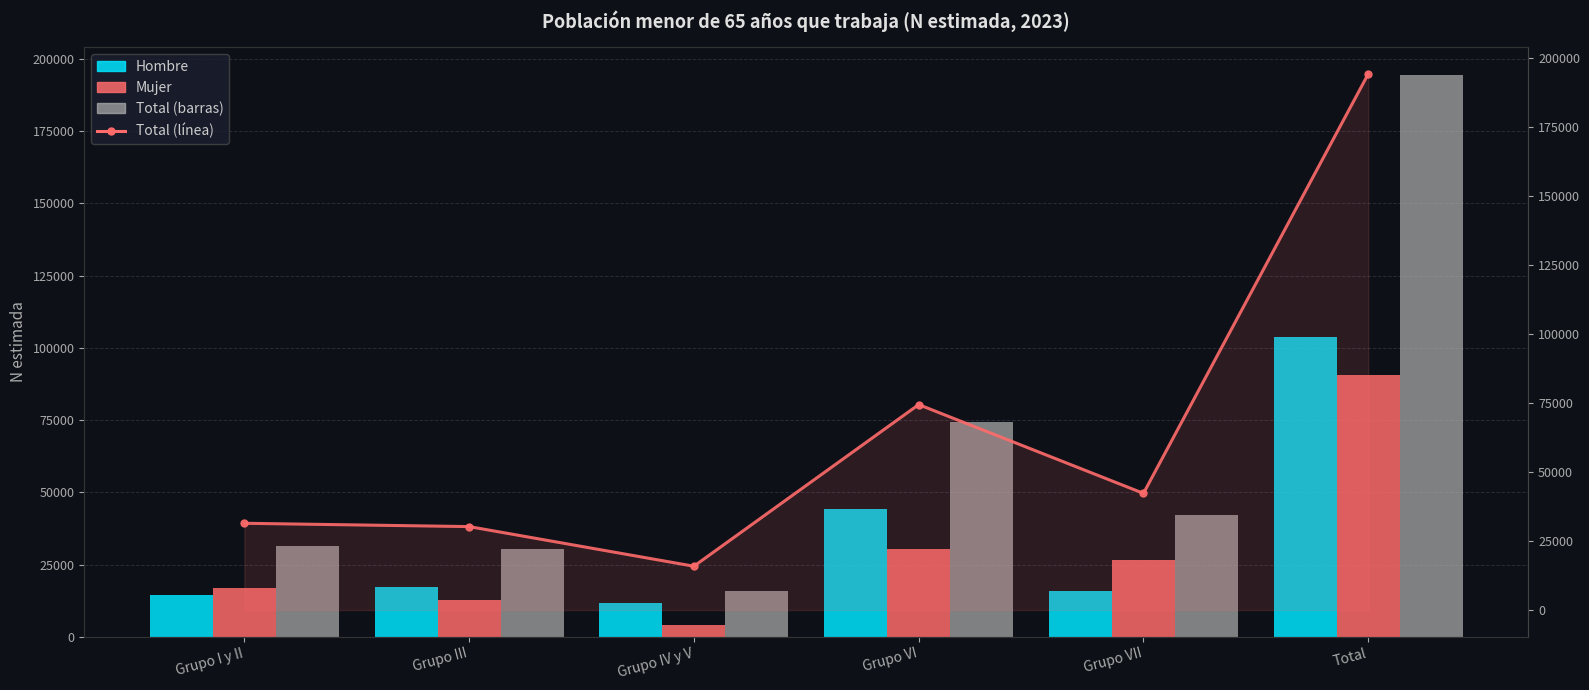

Where is Total (línea) nearest to the value 105095?

Grupo VI